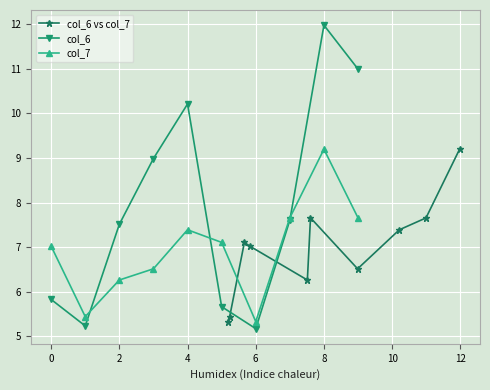

What are all the series names shown in the legend?

col_6 vs col_7, col_6, col_7